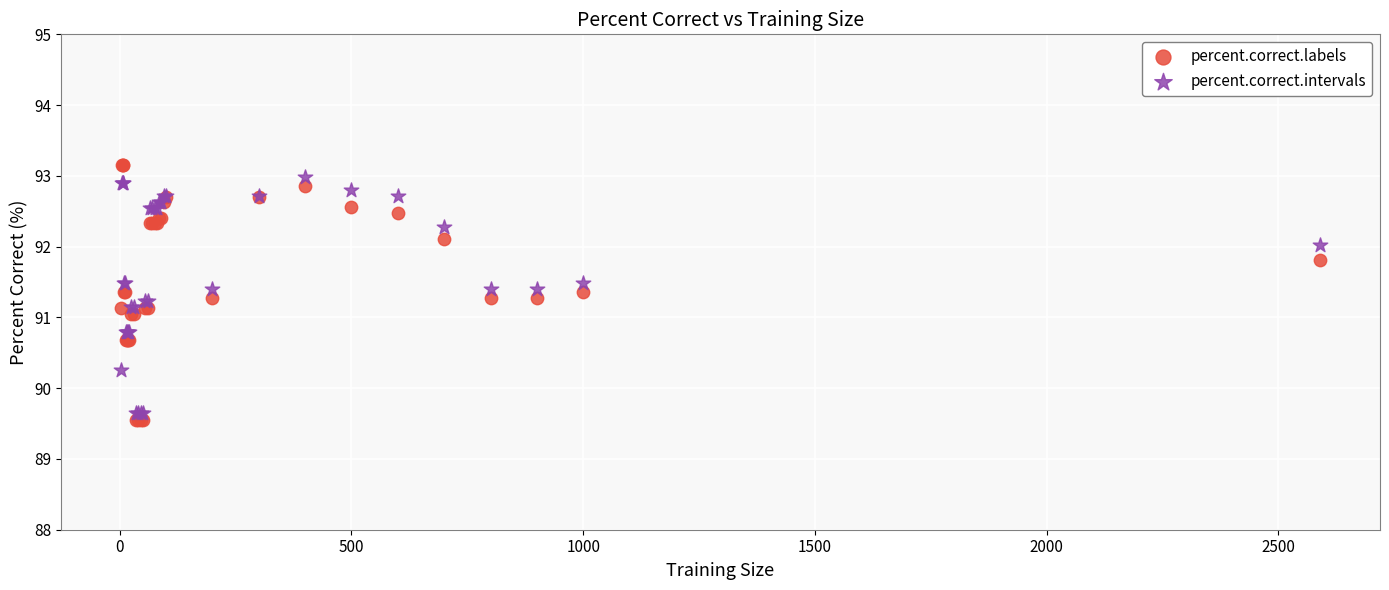

What is the X range (max minus min) for the scatter plot?

2588.0